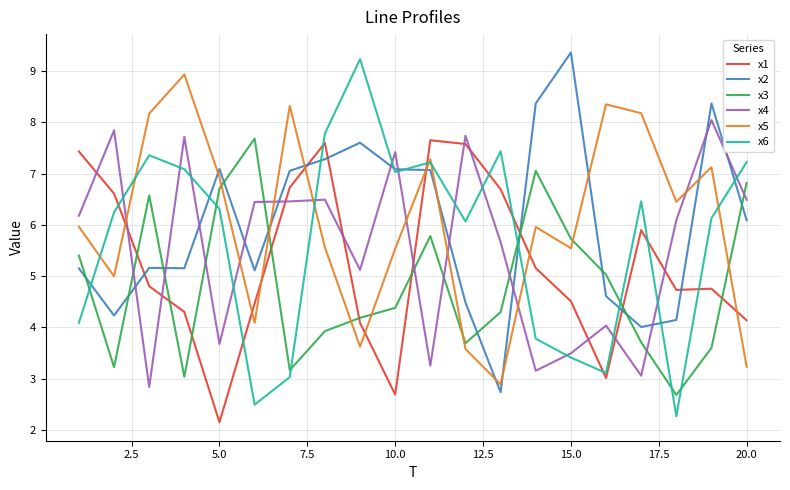

True or false: x6 and x3 cross at least once.

True